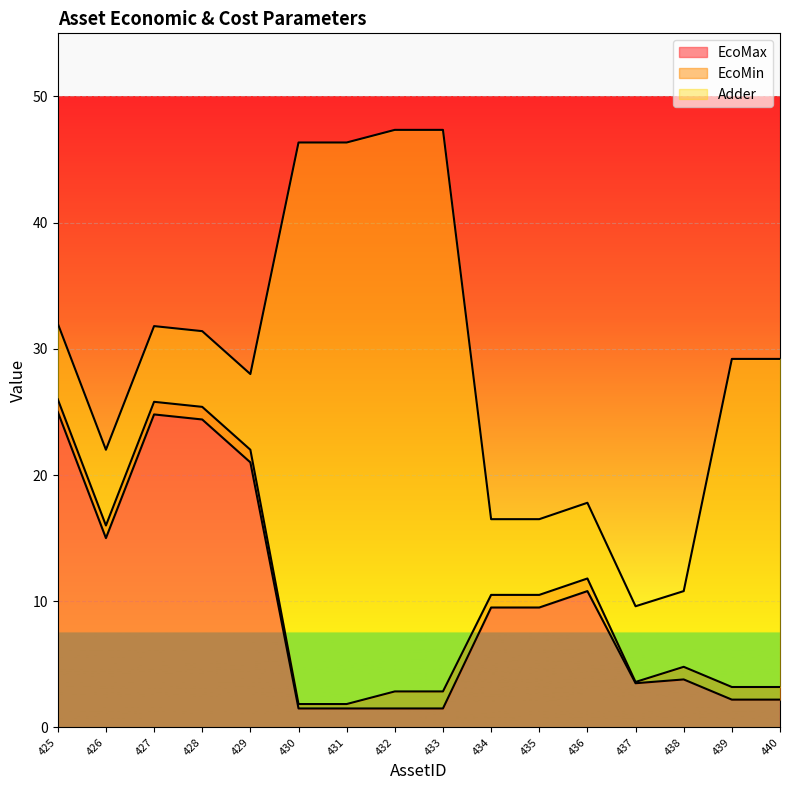

What are all the series names shown in the legend?

EcoMax, EcoMin, Adder